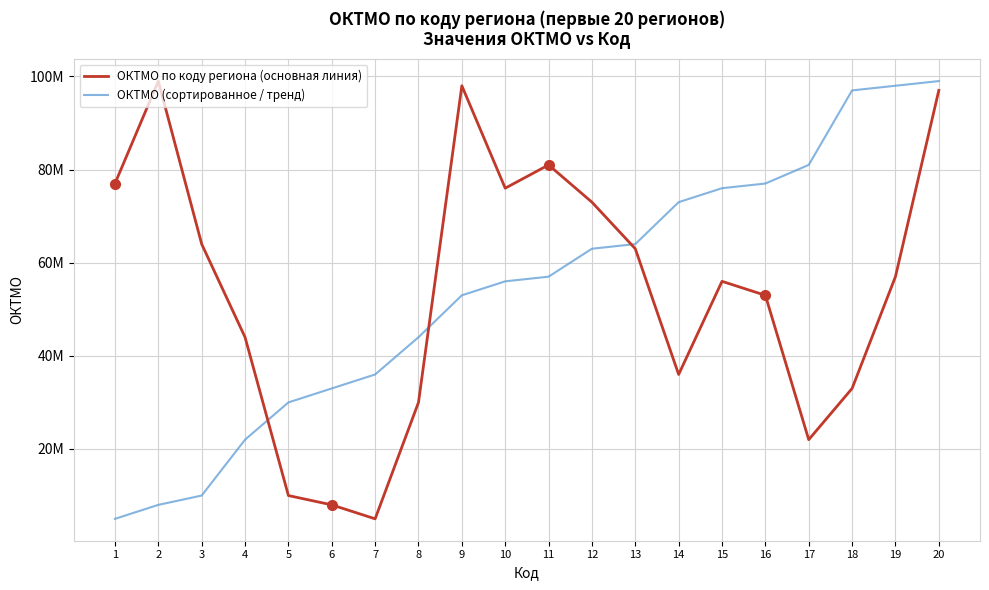

Is this an area chart (filled region under the line)?

No